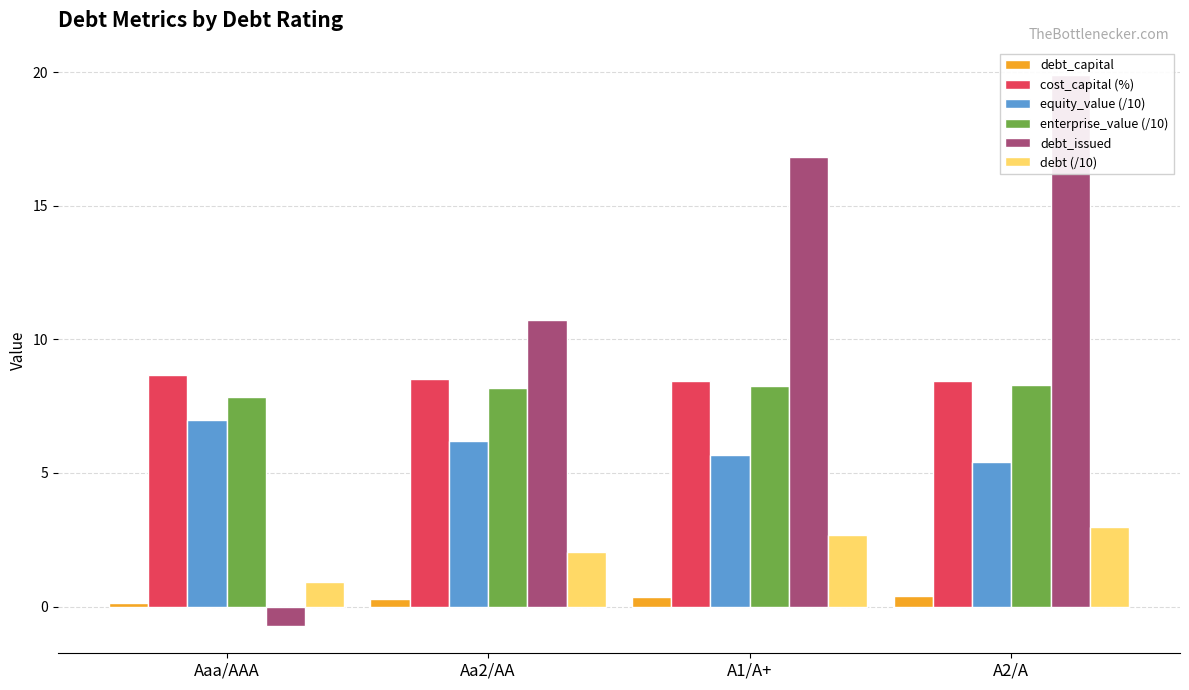

What is the label of the 3rd bar from the left?

A1/A+